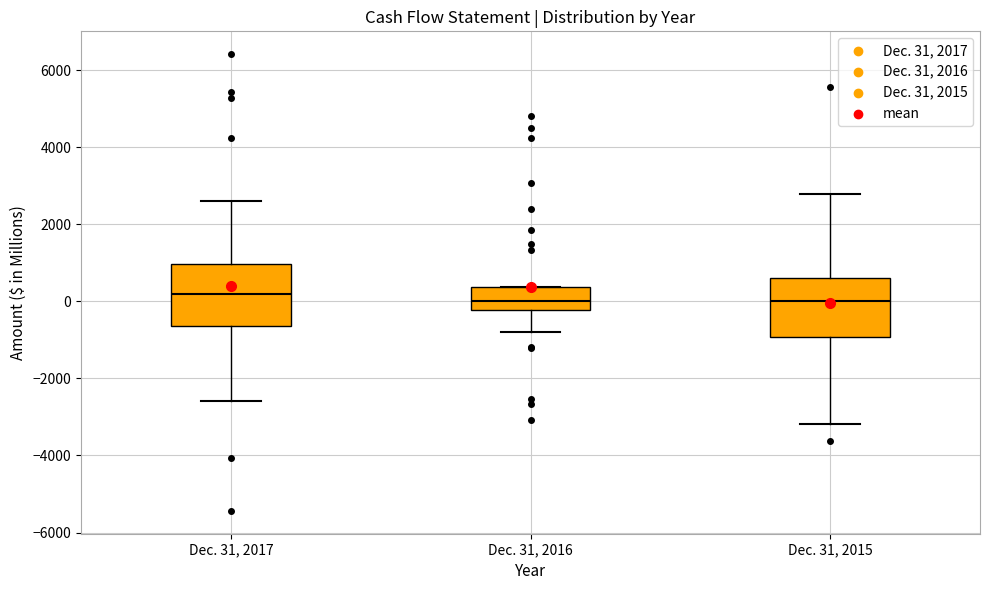

Where does the median line of the box for Dec. 31, 2015 sit on the y-axis? The values are not printed on the chart, so give them approximately, as read against the axis.

0